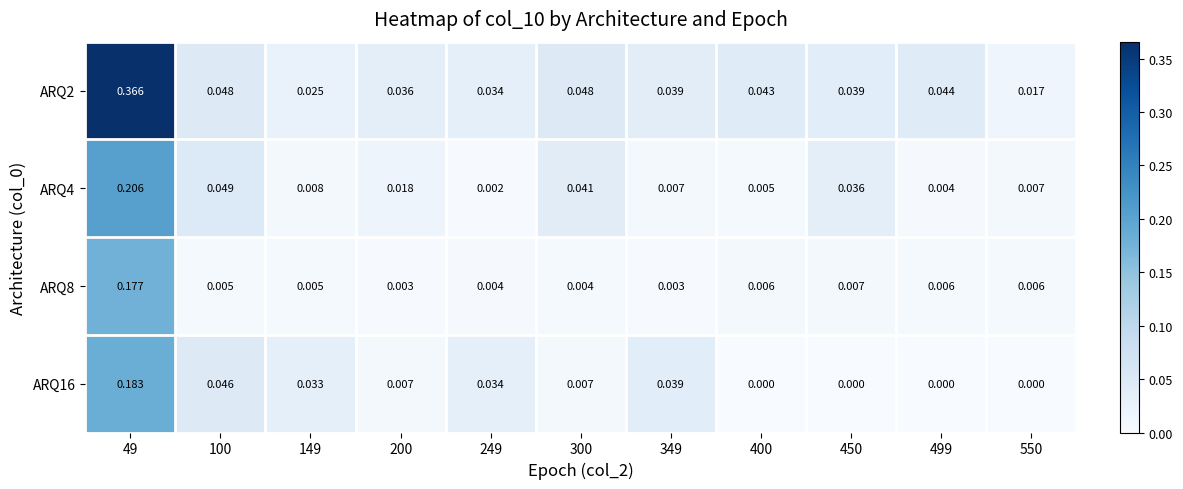

Rank the series at 149 from highest to lowest value.

ARQ16, ARQ2, ARQ4, ARQ8